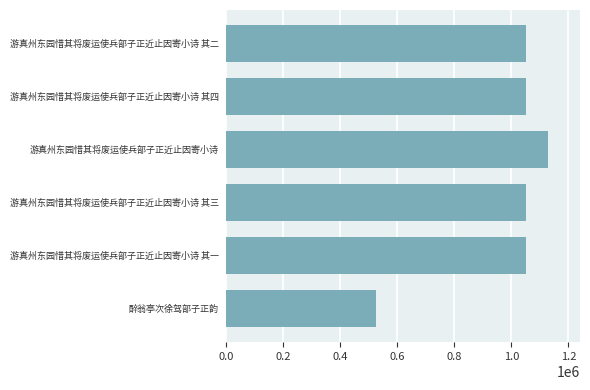

The chart shows a value of 712526 at 游真州东园惜其将废运使兵部子正近止因寄小诗 其四. True or false?

False